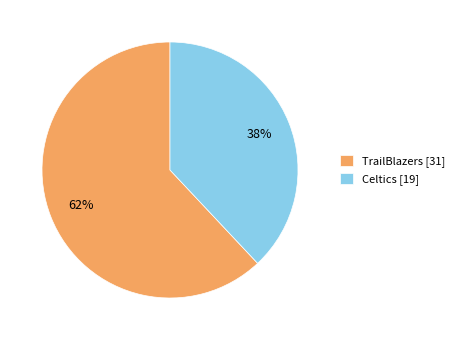

Approximately how many times larger is the value at Celtics [19] compared to TrailBlazers [31]?

0.6